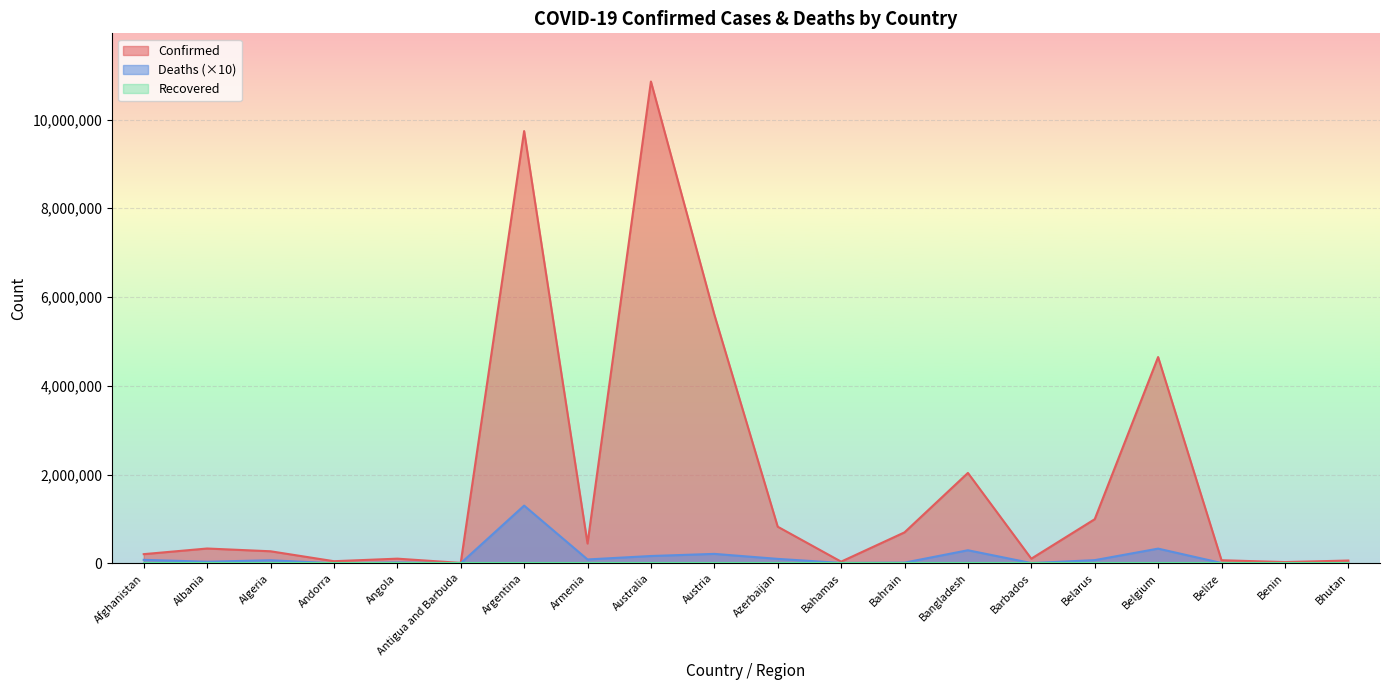

What is the label of the 19th point from the left?

Benin